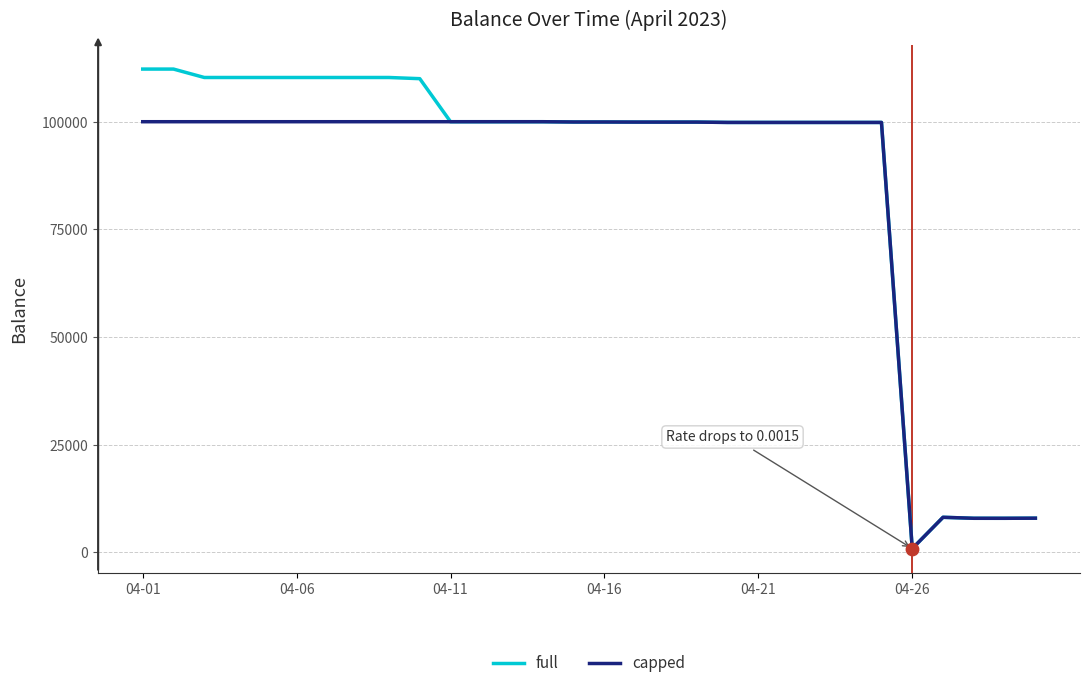

What are all the series names shown in the legend?

full, capped